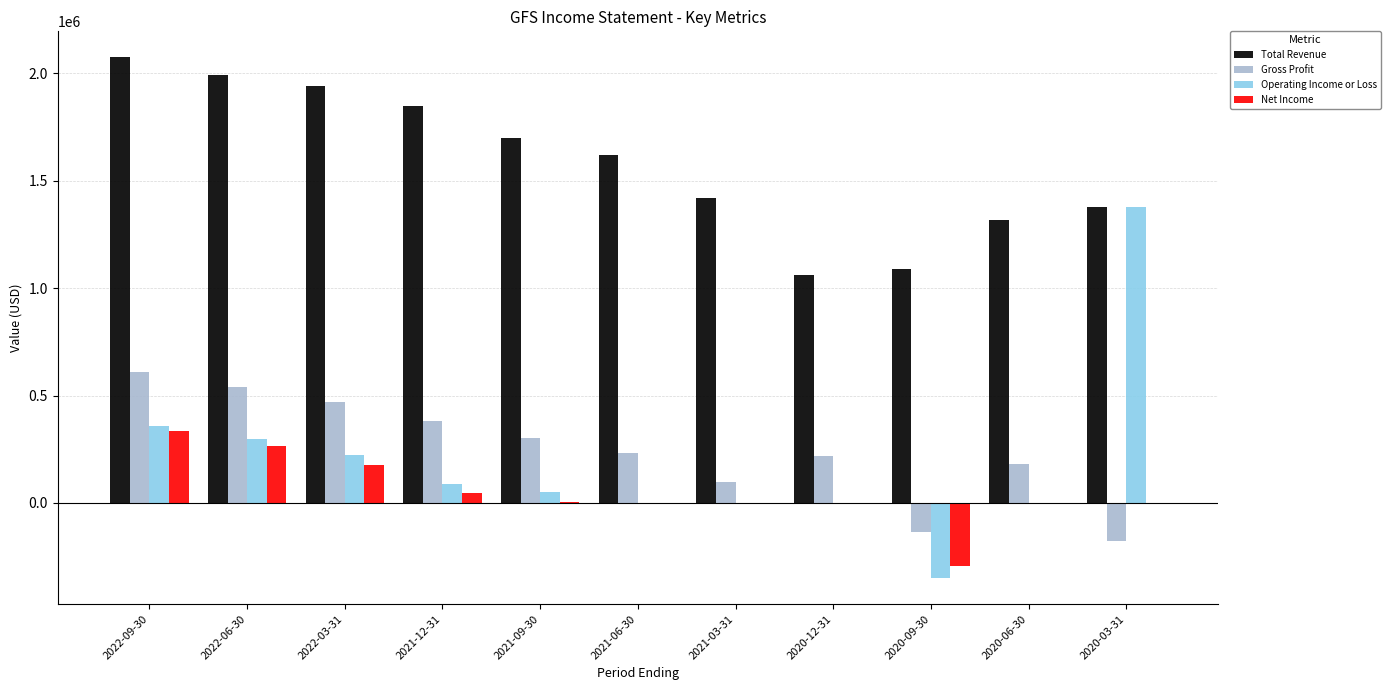

Is the value of Net Income at 2020-06-30 greater than the value of Total Revenue at 2020-06-30?

No